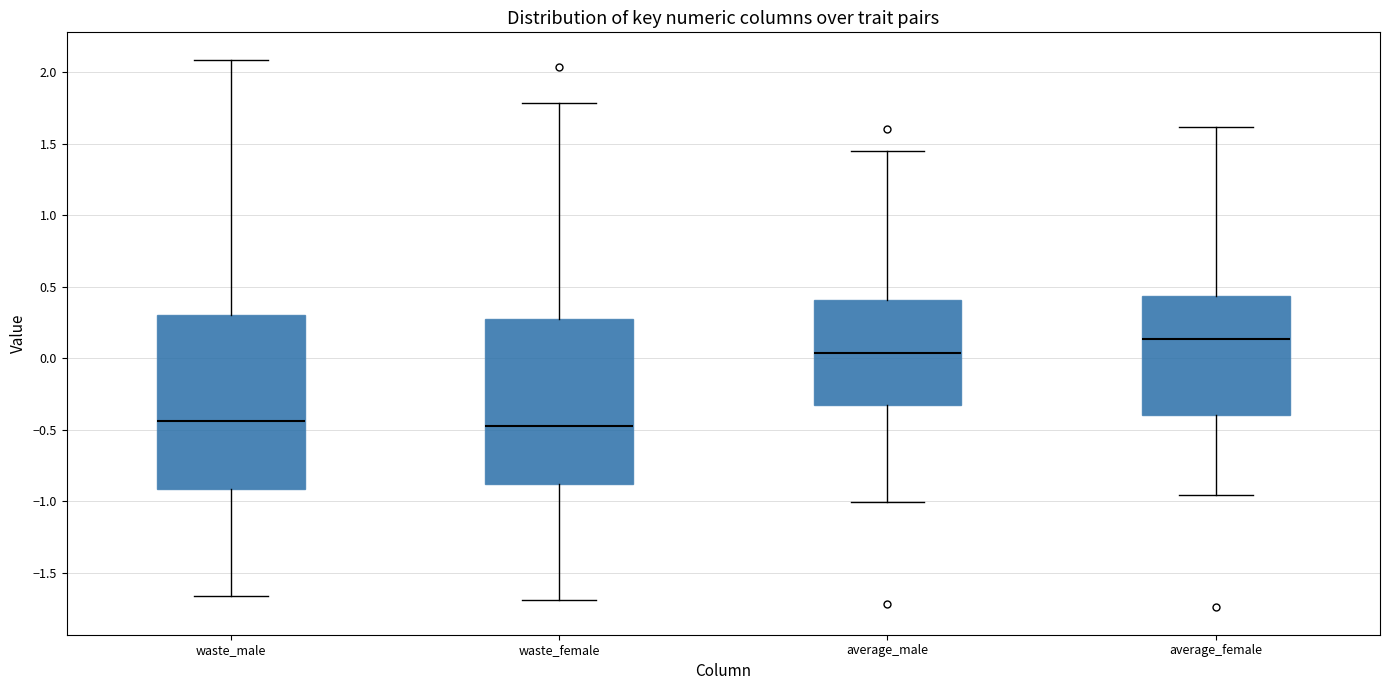

Reading left to right, transcribe this box plot: for each box, give where its median line is, the range the box spans, and where its two whiskers end, as read against the y-axis. The values are not printed on the chart, so give them approximately, as read against the axis.

waste_male: median -0.45, box -0.90 to 0.30, whiskers -1.65 to 2.10
waste_female: median -0.50, box -0.90 to 0.25, whiskers -1.70 to 1.80
average_male: median 0.05, box -0.35 to 0.40, whiskers -1.00 to 1.45
average_female: median 0.15, box -0.40 to 0.45, whiskers -0.95 to 1.60